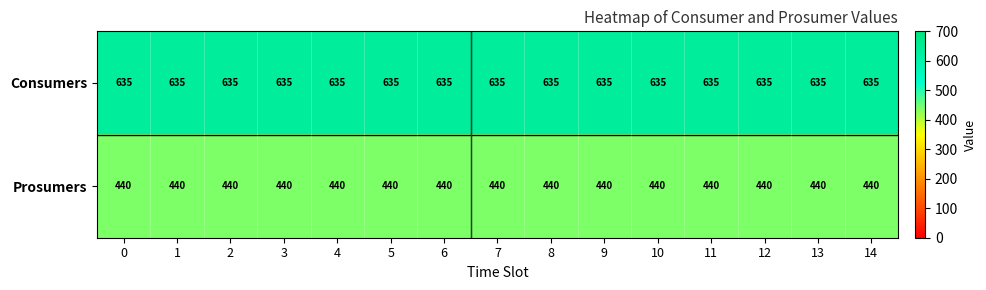

What is the average value of the Consumers series?

635